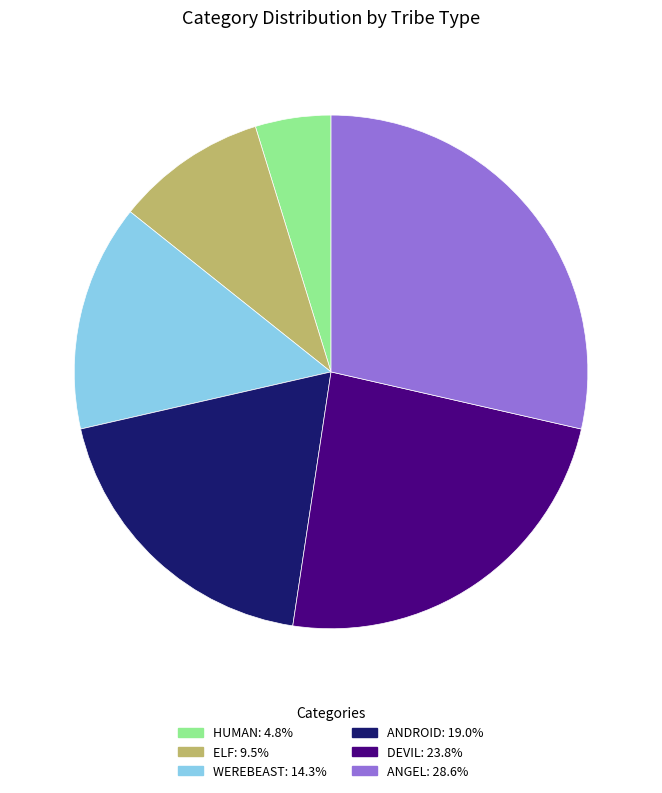

True or false: WEREBEAST accounts for 14% of the total.

True